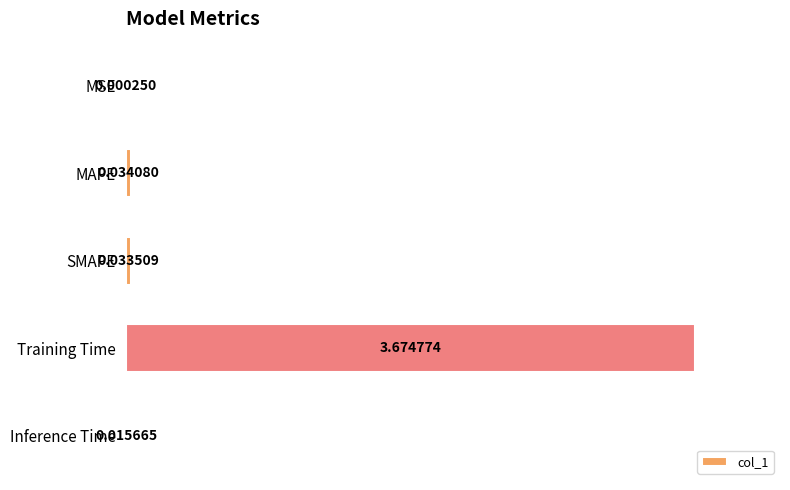

At which label is the value closest to 1?

MAPE